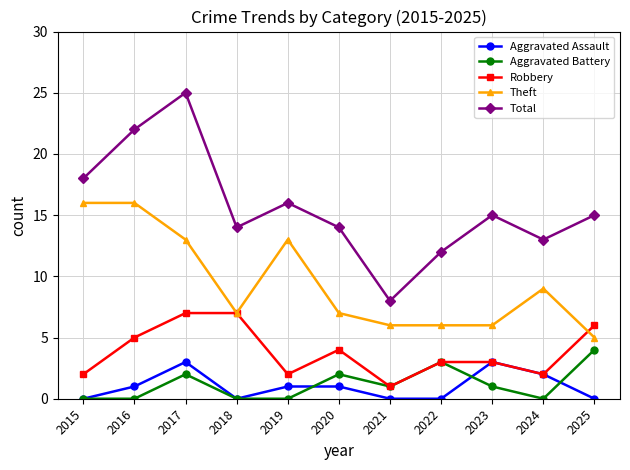

The Aggravated Battery series shows 3 at 2017. True or false?

False